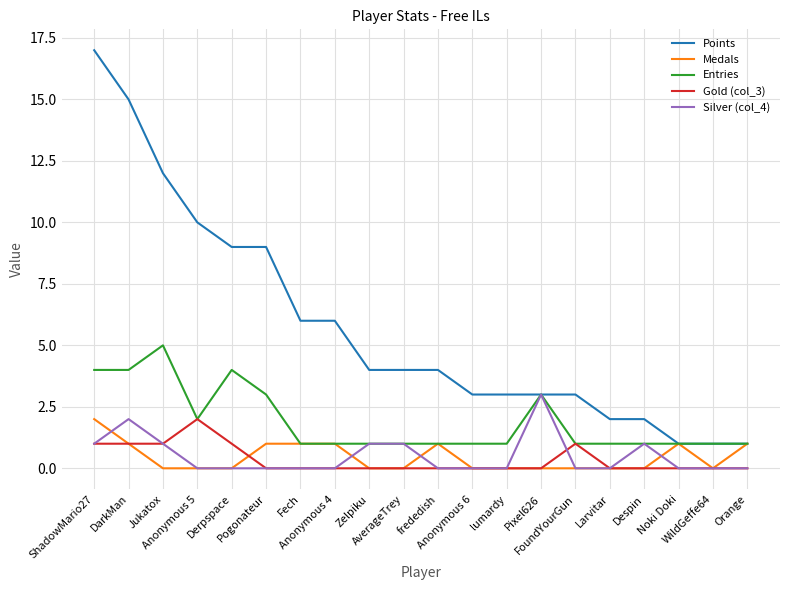

Which series has the largest range (max minus min)?

Points